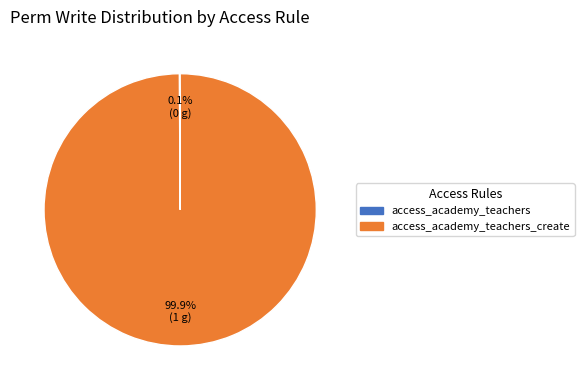

To the nearest percent, what is the average slice percentage?

50%